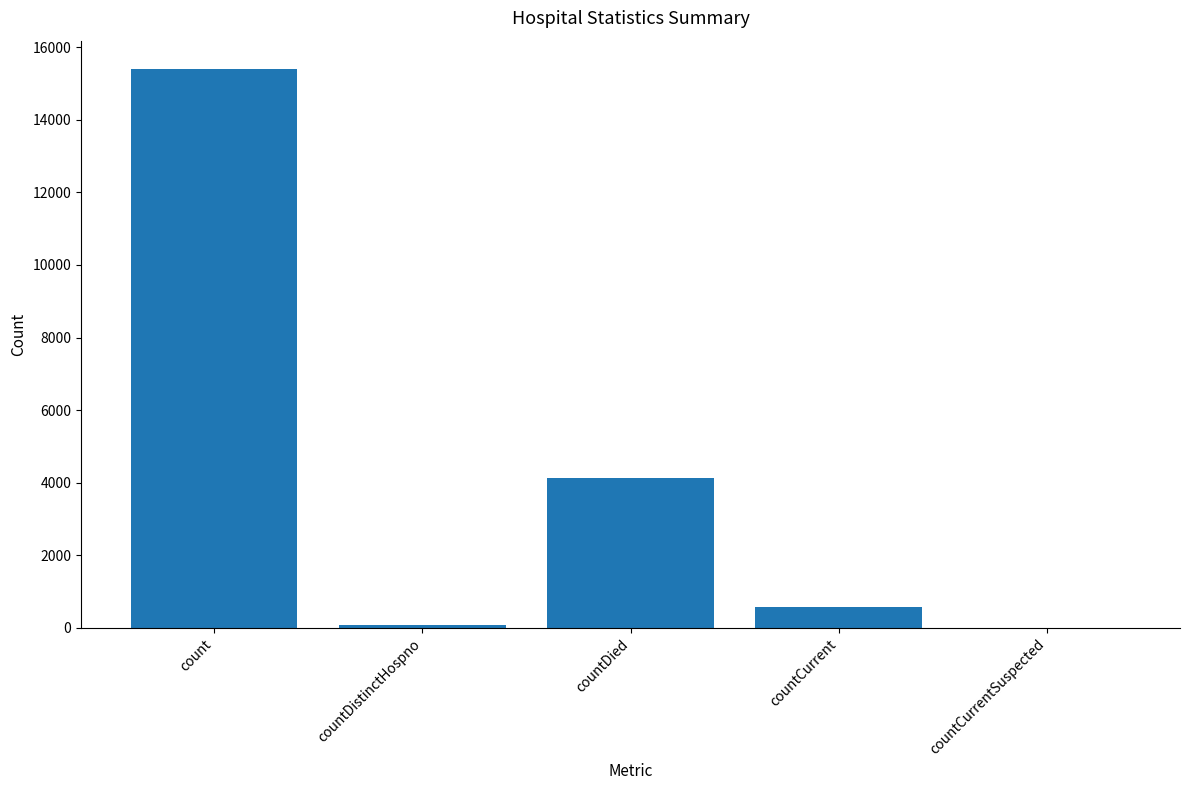

Which has a higher value, count or countDied?

count